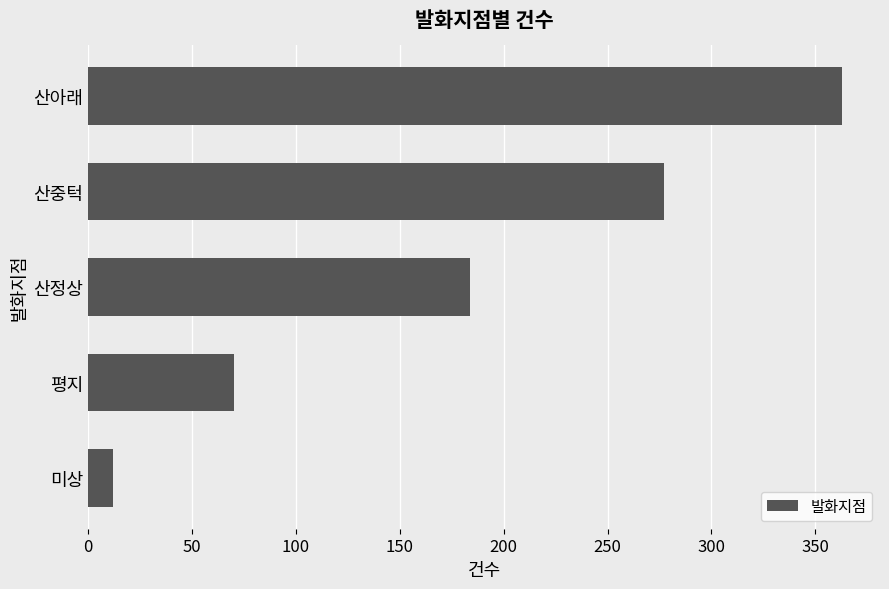

Rank the categories by value from lowest to highest.

미상, 평지, 산정상, 산중턱, 산아래